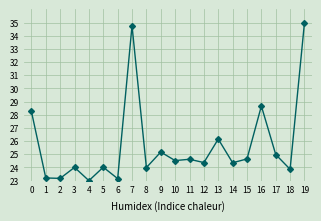

What is the average value?

25.7